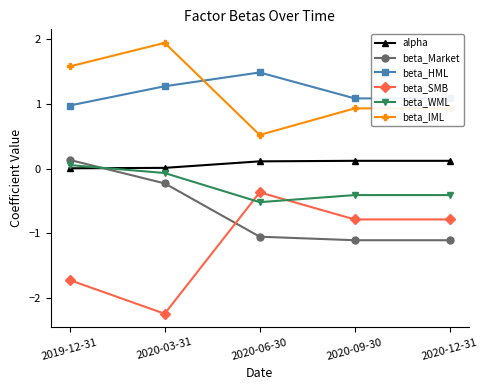

What is the difference between the highest and lowest values at 2020-09-30?

2.2